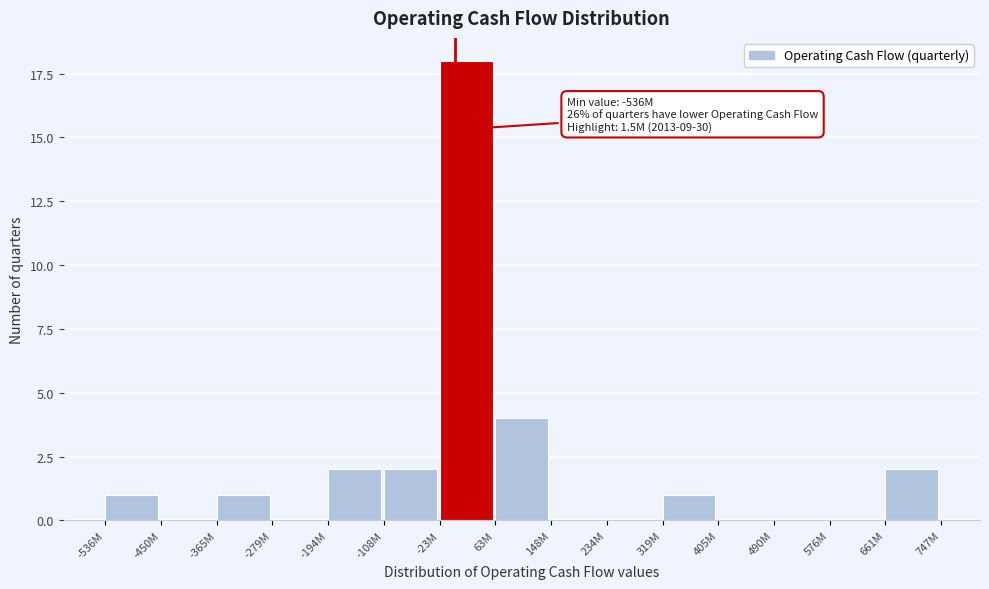

Reading left to right, what are all the values shown in this chart?

-536M=1	-450M=0	-365M=1	-279M=0	-194M=2	-108M=2	-23M=18	63M=4	148M=0	234M=0	319M=1	405M=0	490M=0	576M=0	661M=2